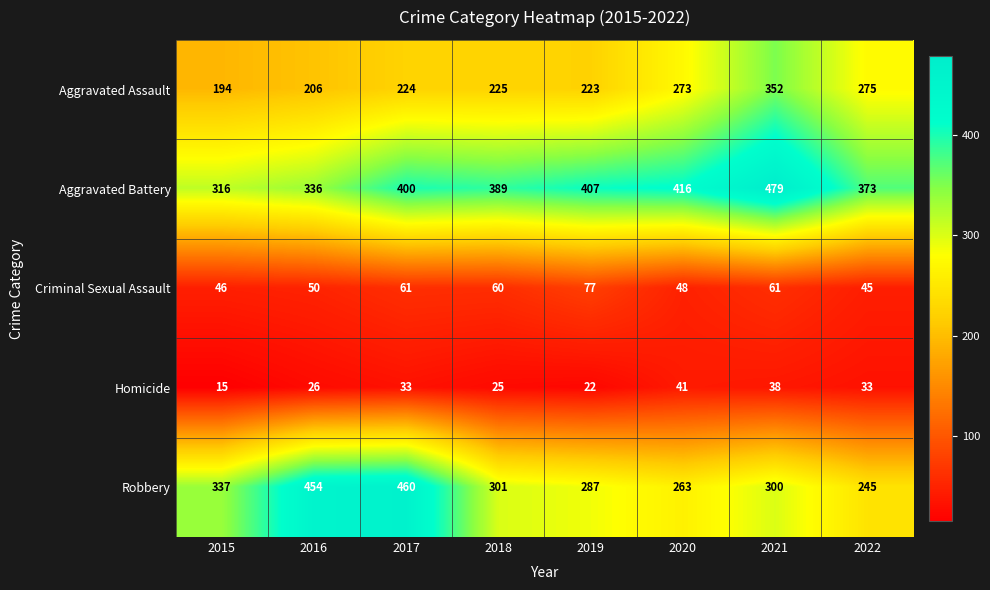

Between 2017 and 2021, which series saw the biggest shift?

Robbery